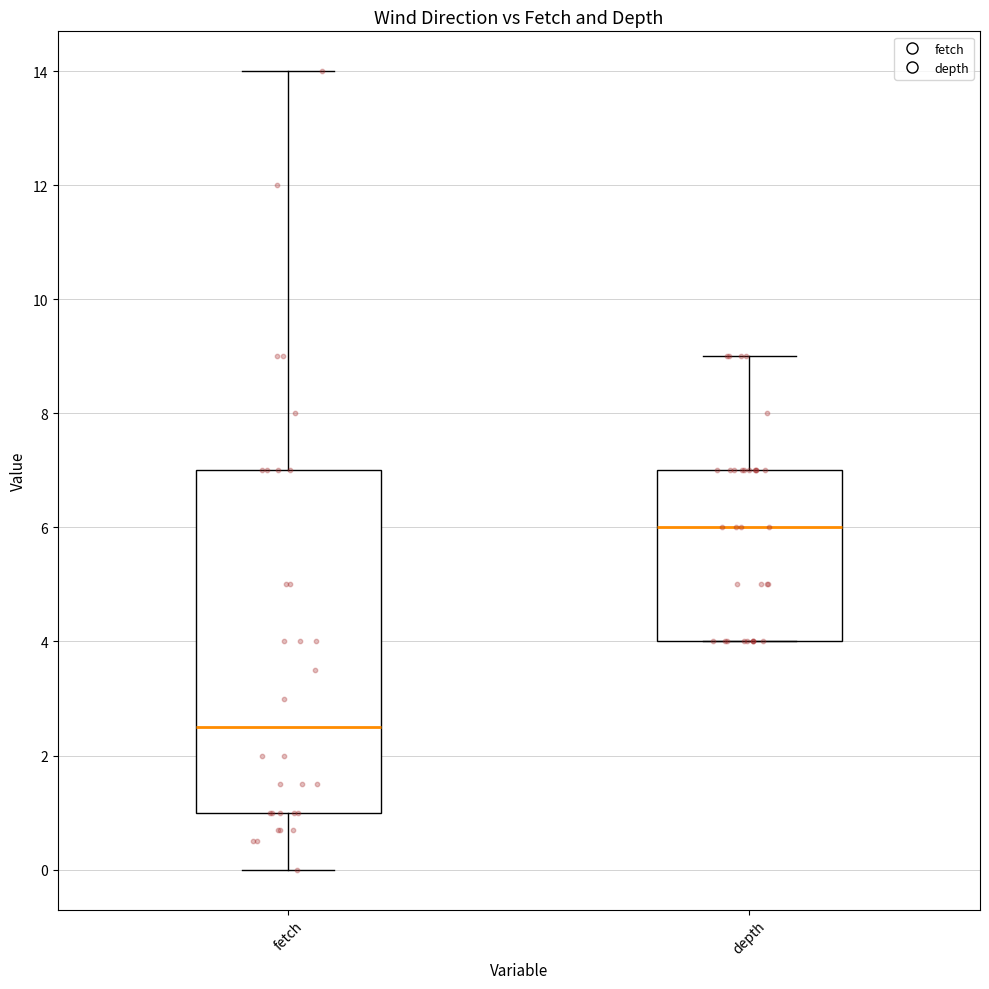

Comparing the boxes themselves (not the whiskers), which one is the tallest?

fetch